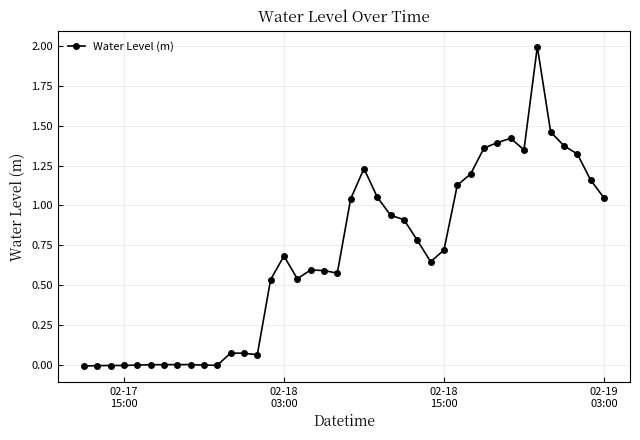

What is the average value?

0.7